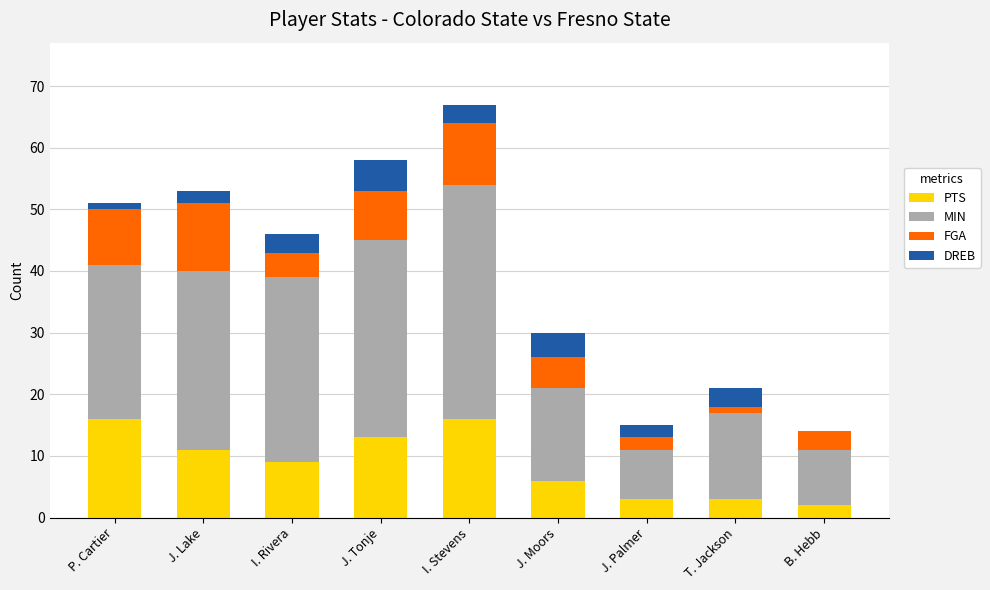

What is the total value across all series at J. Lake?

53